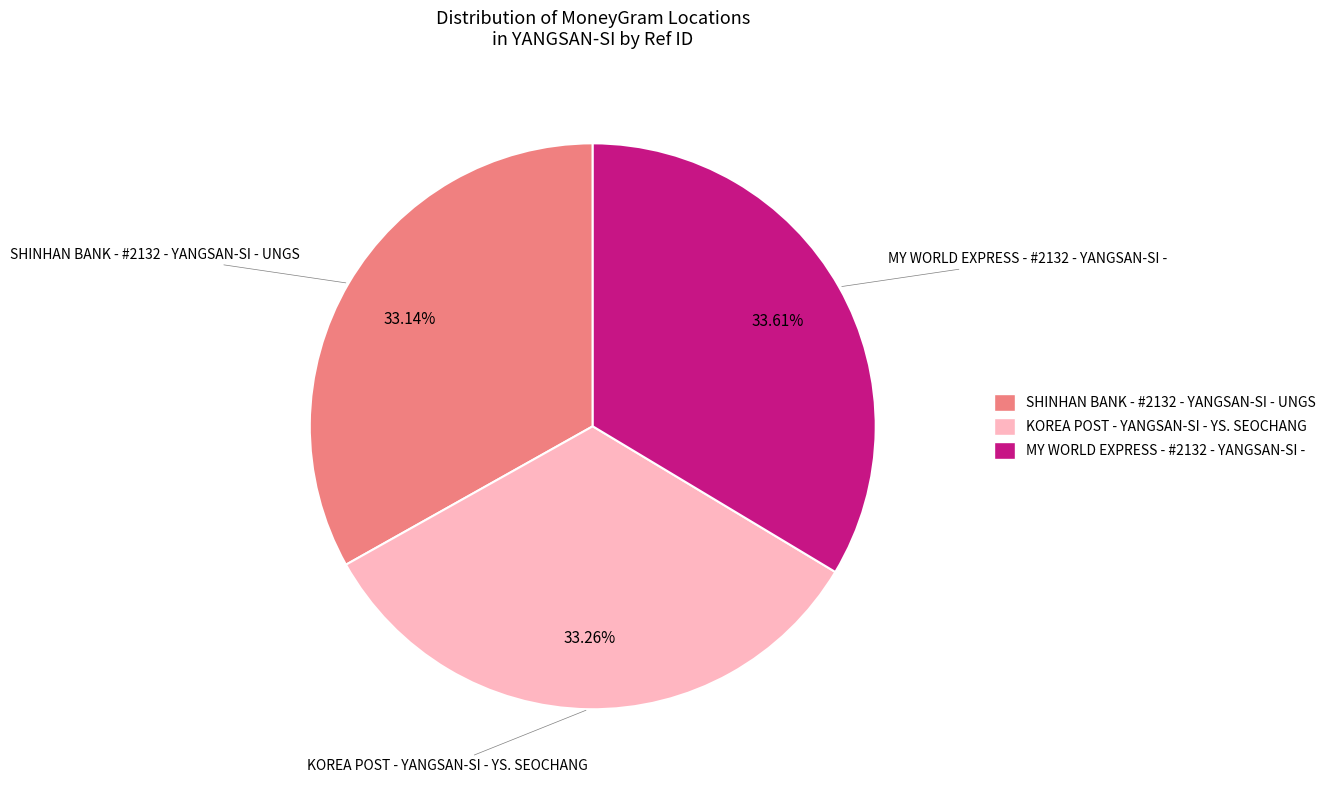

Approximately how many times larger is the value at KOREA POST - YANGSAN-SI - YS. SEOCHANG compared to MY WORLD EXPRESS - #2132 - YANGSAN-SI -?

1.0